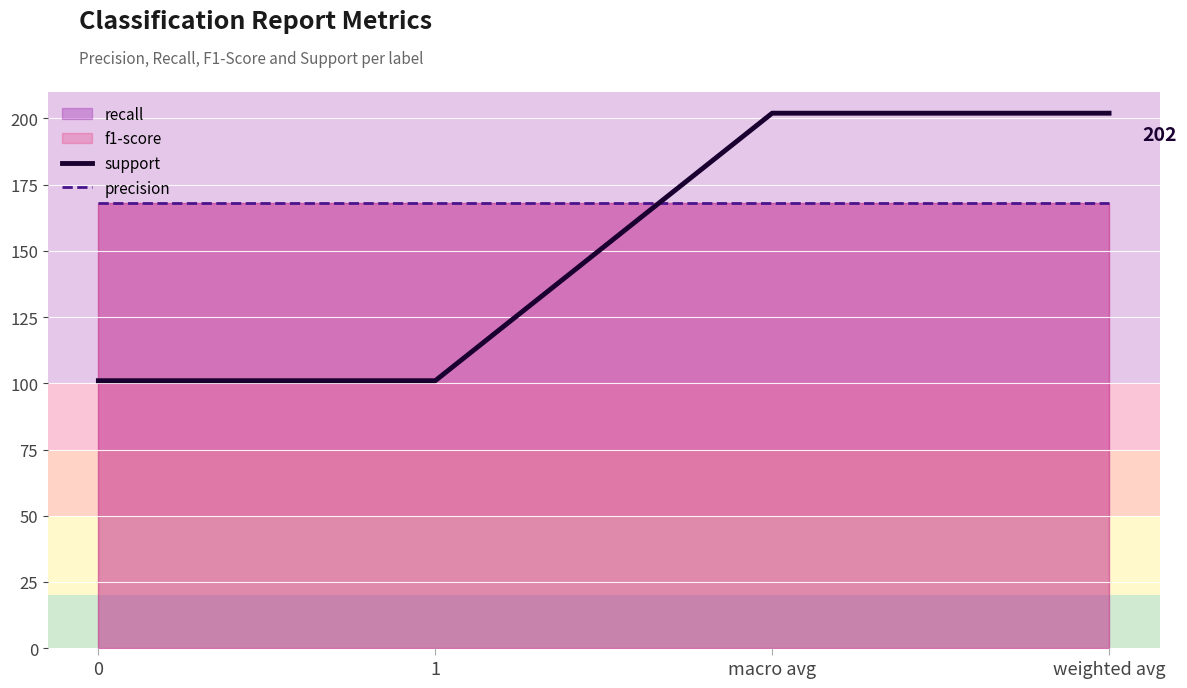

What is the total value across all series at 0?

269